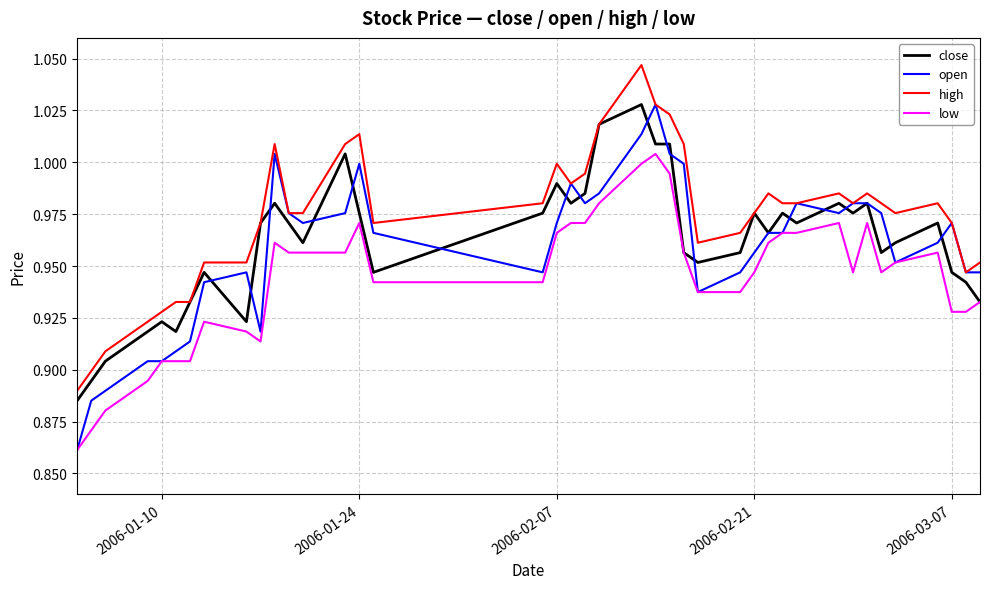

What is the sum of all close values?

38.4